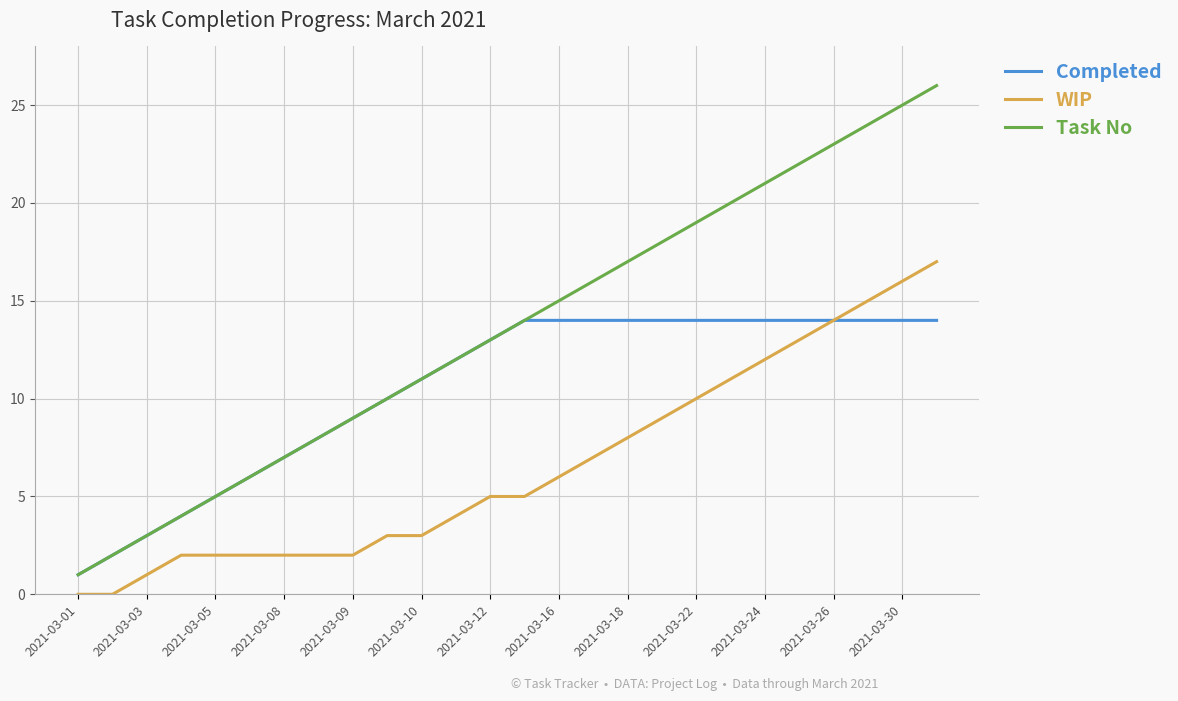

True or false: Task No and WIP cross at least once.

False